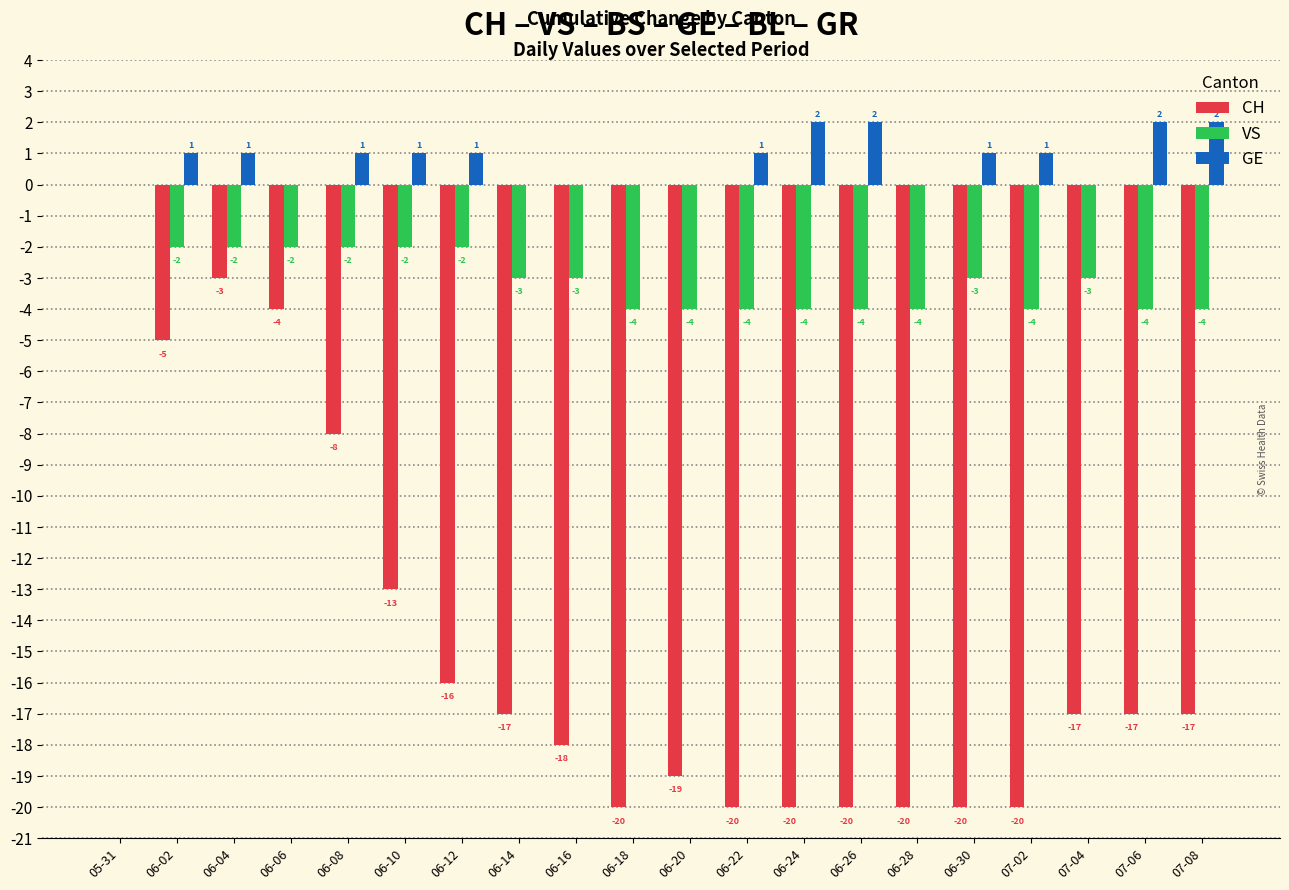

Which series has the largest total across all categories?

GE